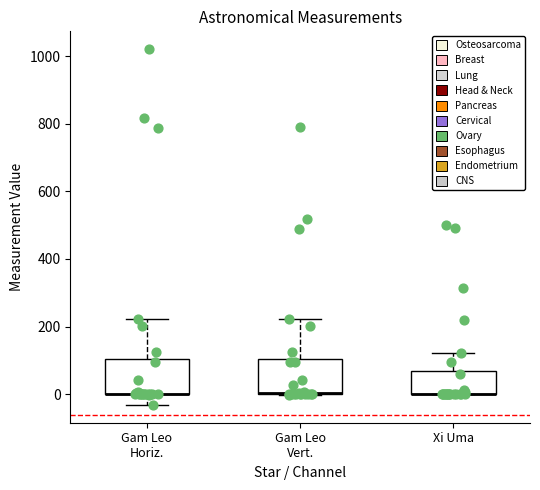

Reading left to right, transcribe this box plot: for each box, give where its median line is, the range the box spans, and where its two whiskers end, as read against the y-axis. The values are not printed on the chart, so give them approximately, as read against the axis.

Gam Leo Horiz.: median 0 (drawn on the box's lower edge), box 0 to 100, whiskers -40 to 220
Gam Leo Vert.: median 0 (drawn on the box's lower edge), box 0 to 100, whiskers 0 to 220
Xi Uma: median 0 (drawn on the box's lower edge), box 0 to 60, whiskers 0 to 120